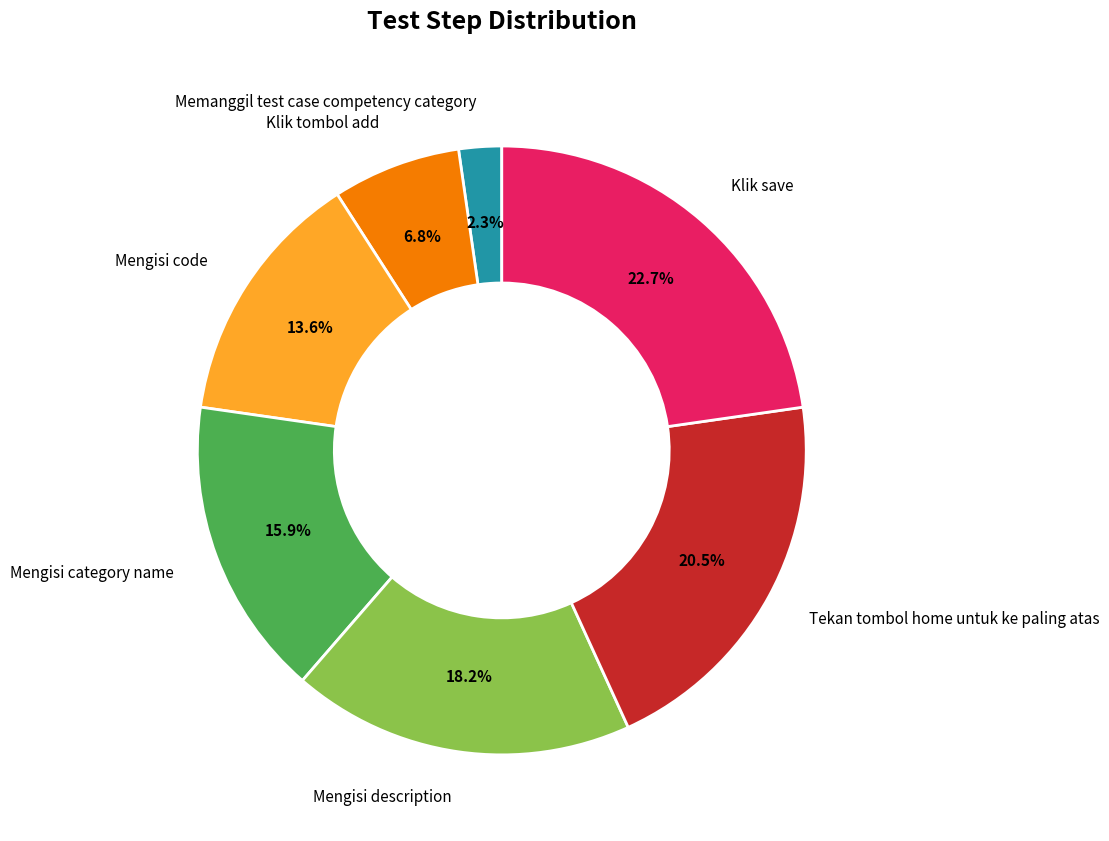

What is the smallest slice in the pie chart?

Memanggil test case competency category